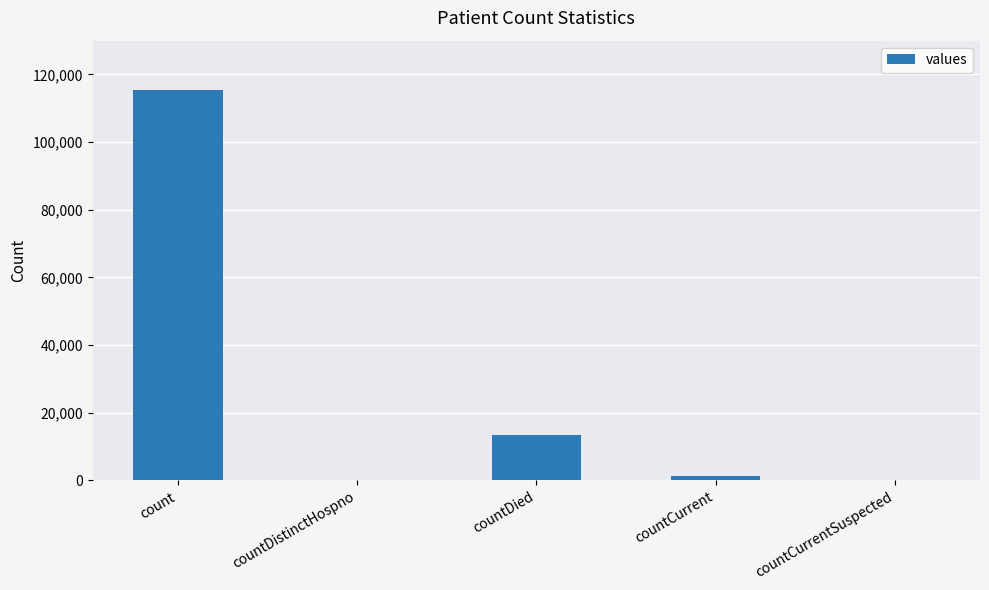

Which has a higher value, countDied or count?

count